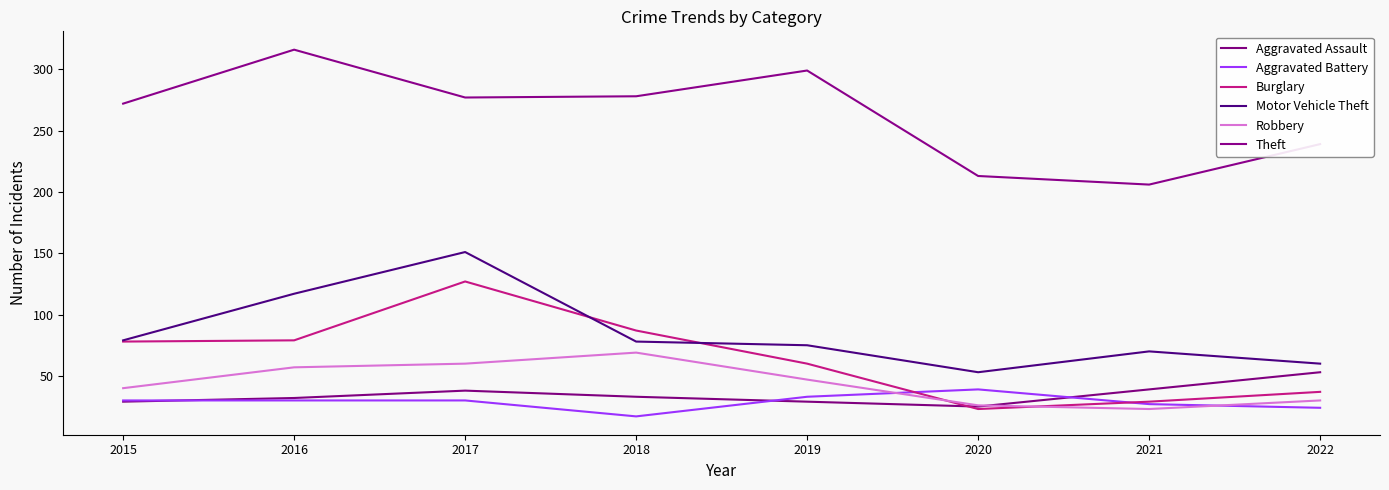

True or false: Robbery has a value of 109 at 2018.

False